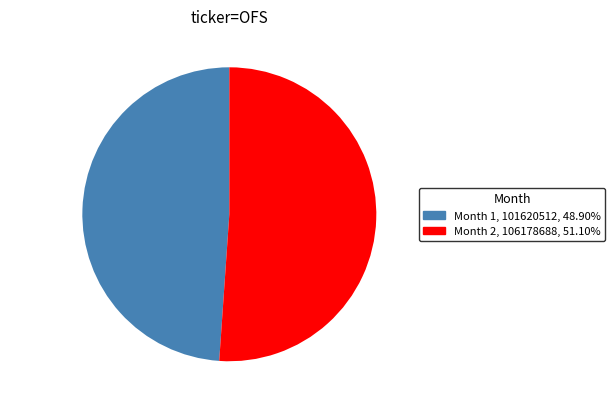

Combined, do Month 1 and Month 2 account for over 50%?

Yes